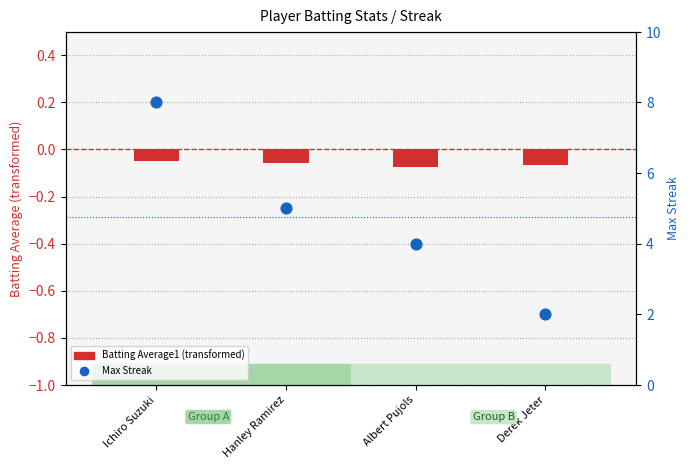

Which series has the largest total across all categories?

Max Streak